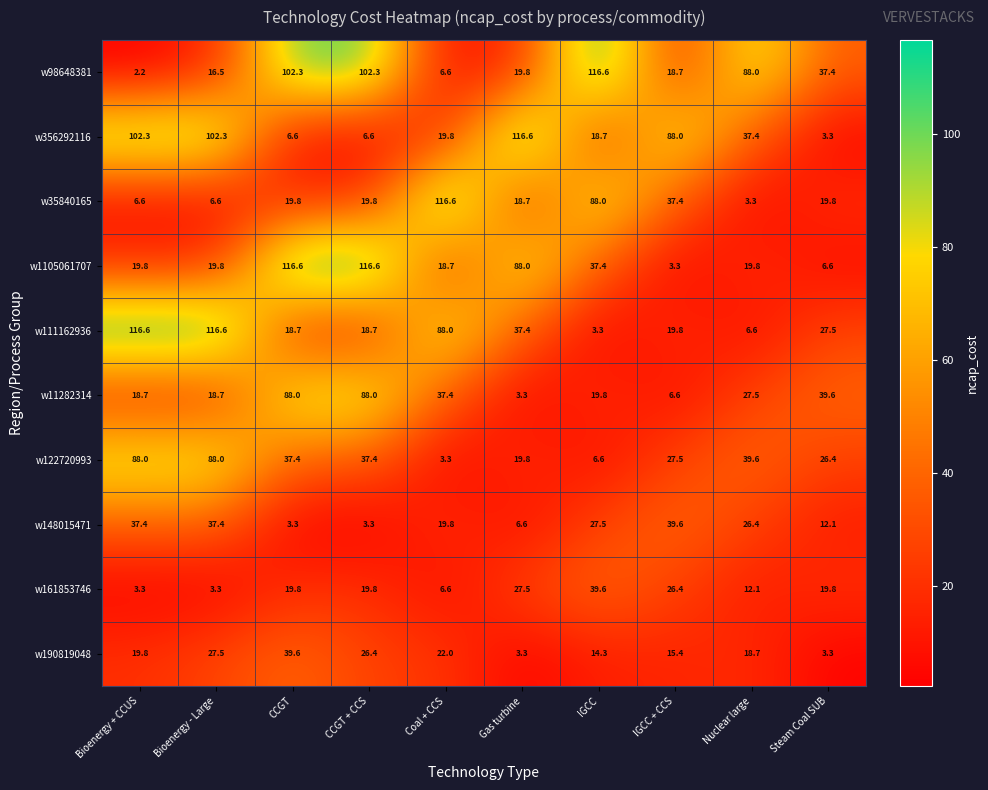

Which series has the largest total across all categories?

w98648381